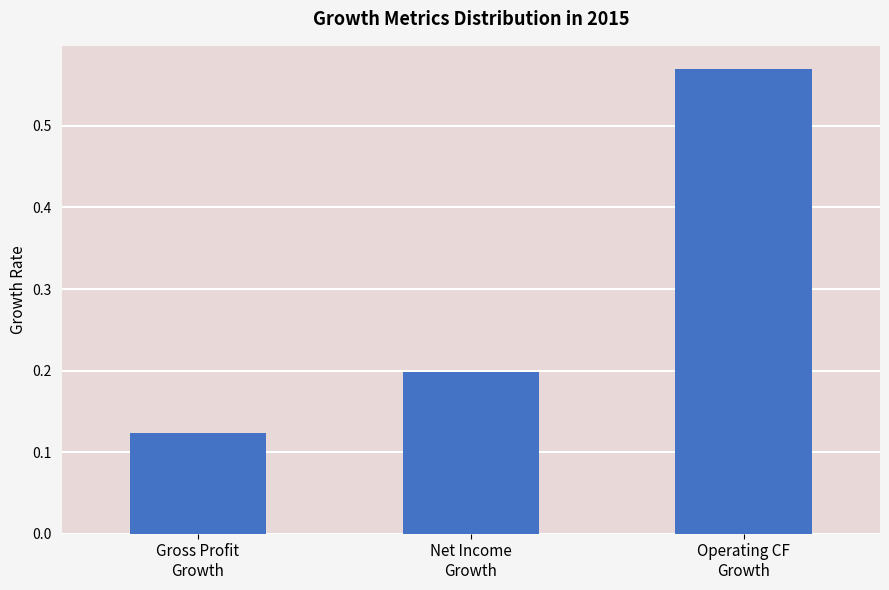

How many values are between 0 and 1?

3